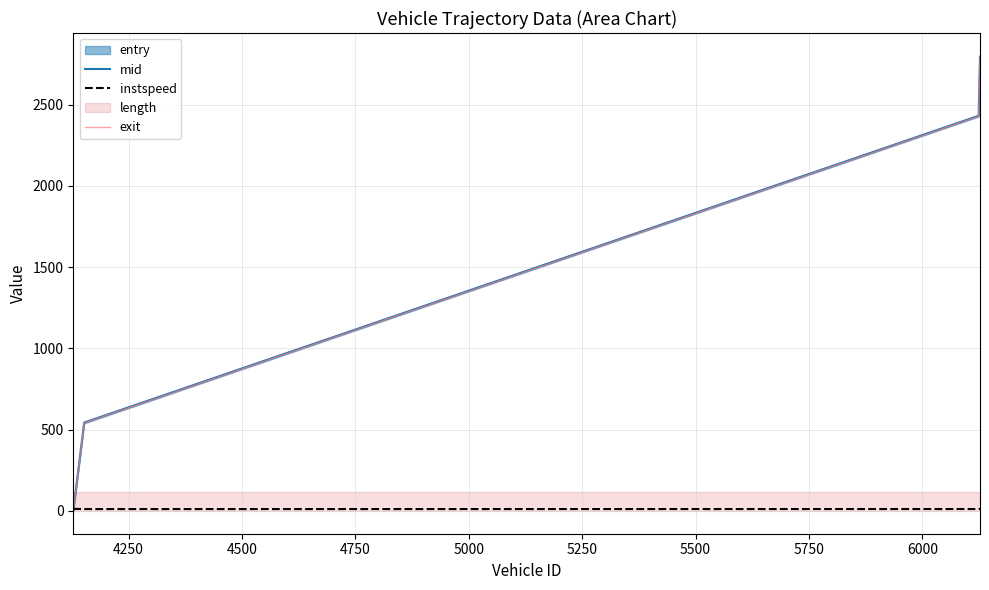

Which series has the widest spread of values?

exit